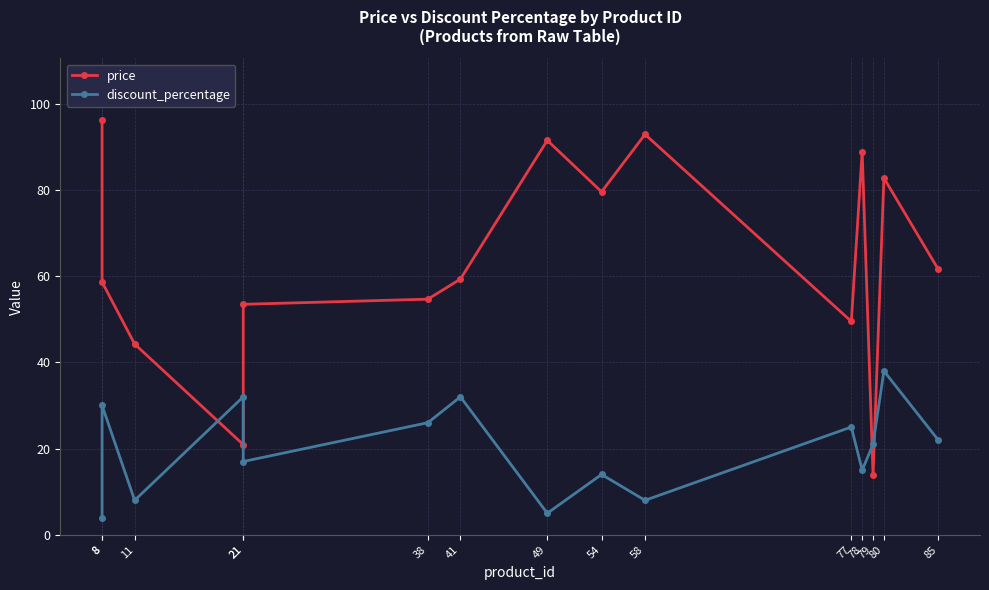

How many lines are shown in the chart?

2